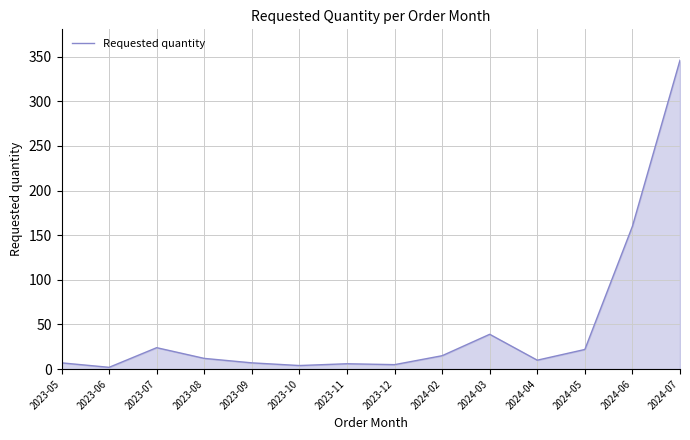

The value at 2024-07 is 346. True or false?

True